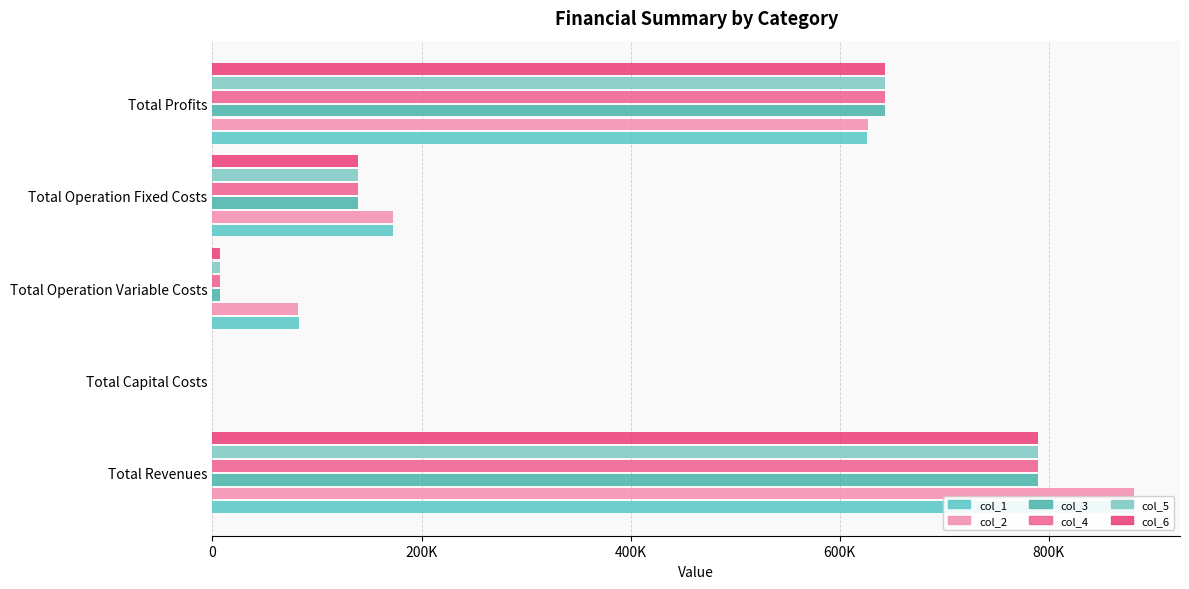

How many bars are there in each group?

6